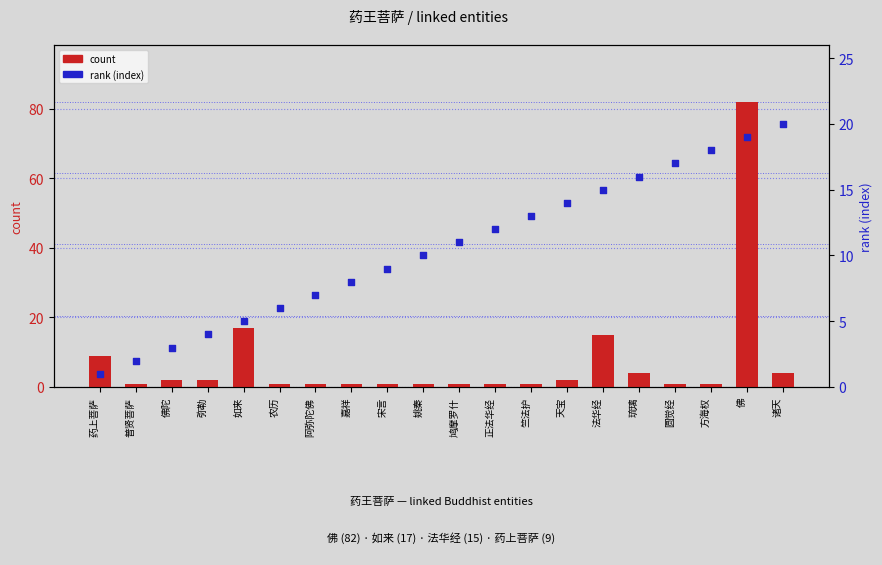

What are all the series names shown in the legend?

count, rank (index)